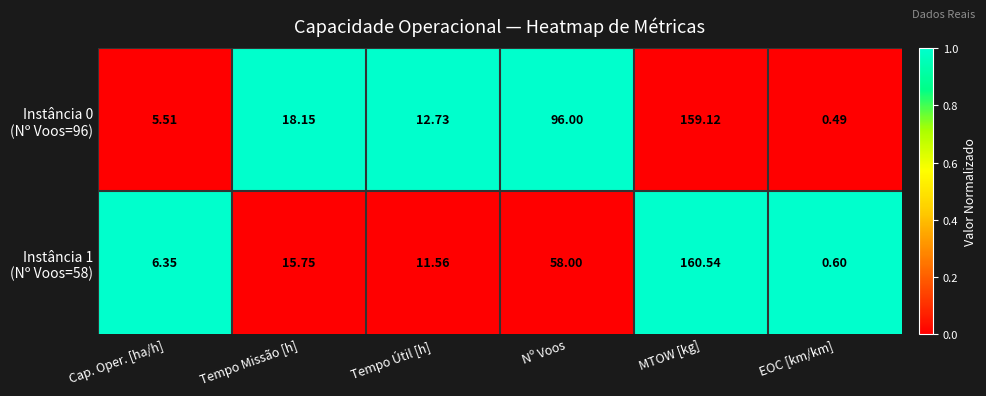

Count the number of categories in the chart.

6